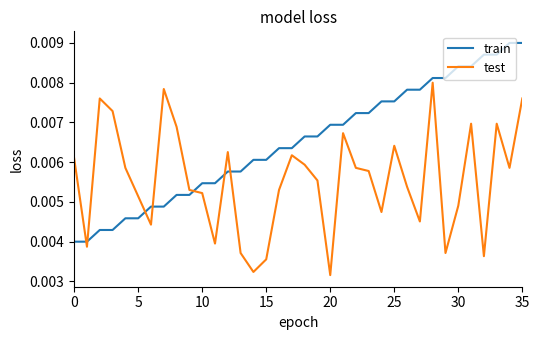

In test, how many points are higher than both neighbors (excluding endpoints)?

9